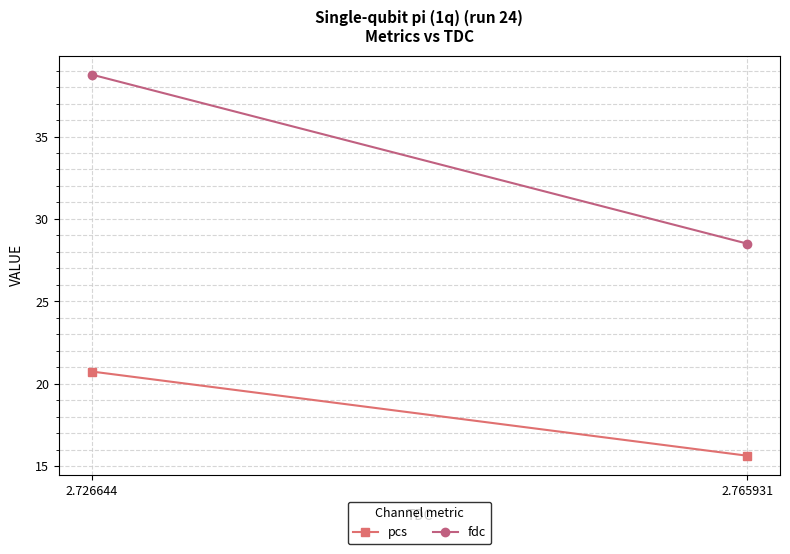

How many values in the fdc series exceed 38?

1